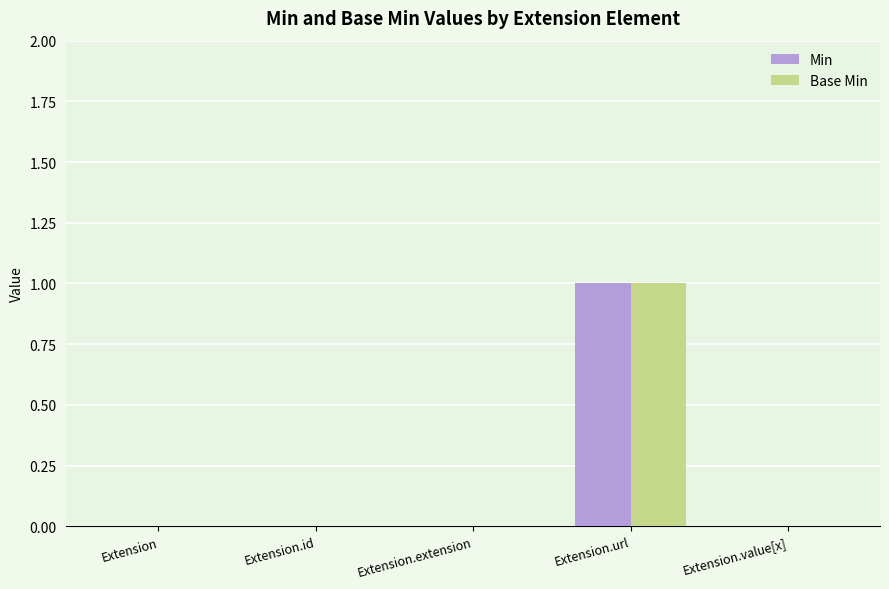

Are the bars grouped side by side (vs. stacked)?

Yes